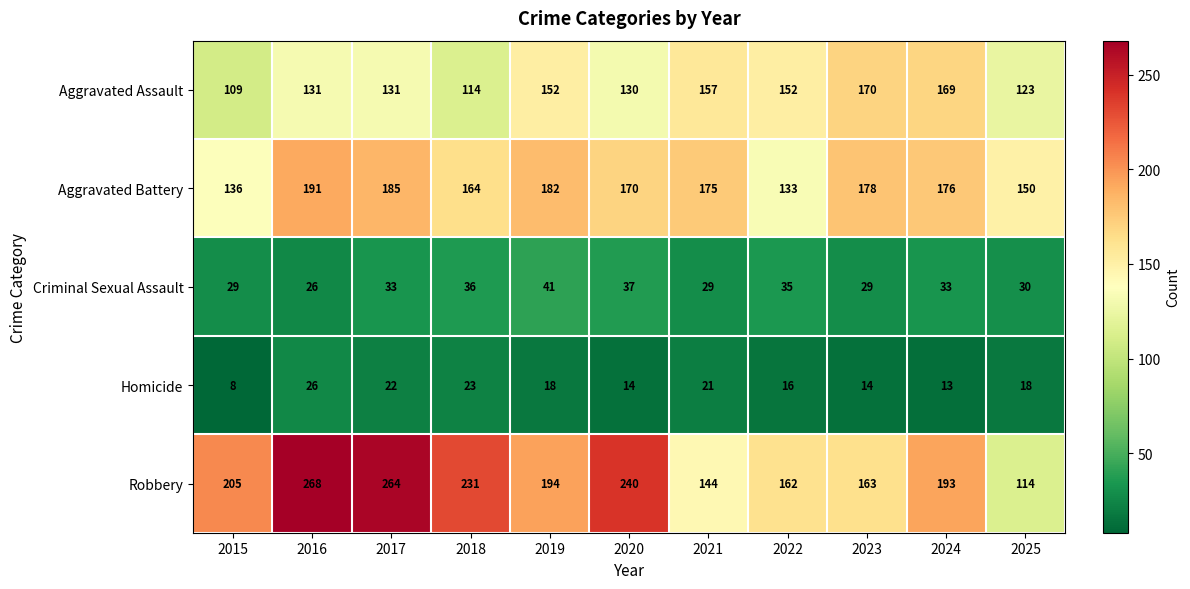

What is the greatest value displayed?

268